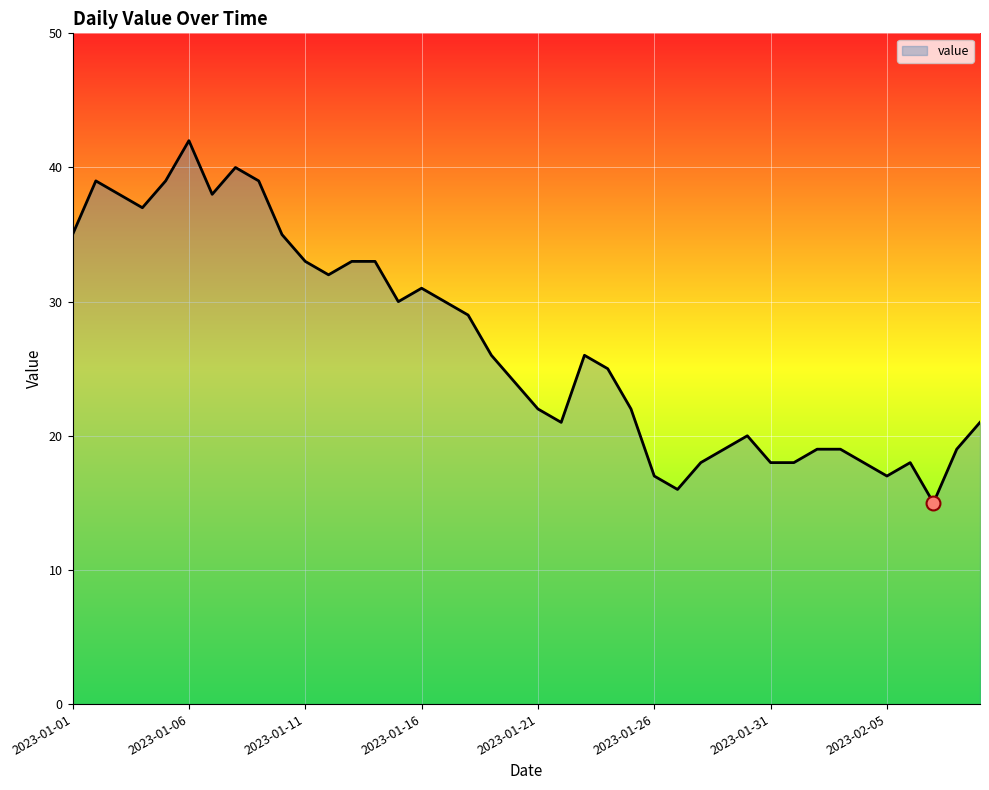

What is the difference between the maximum and minimum values?

27